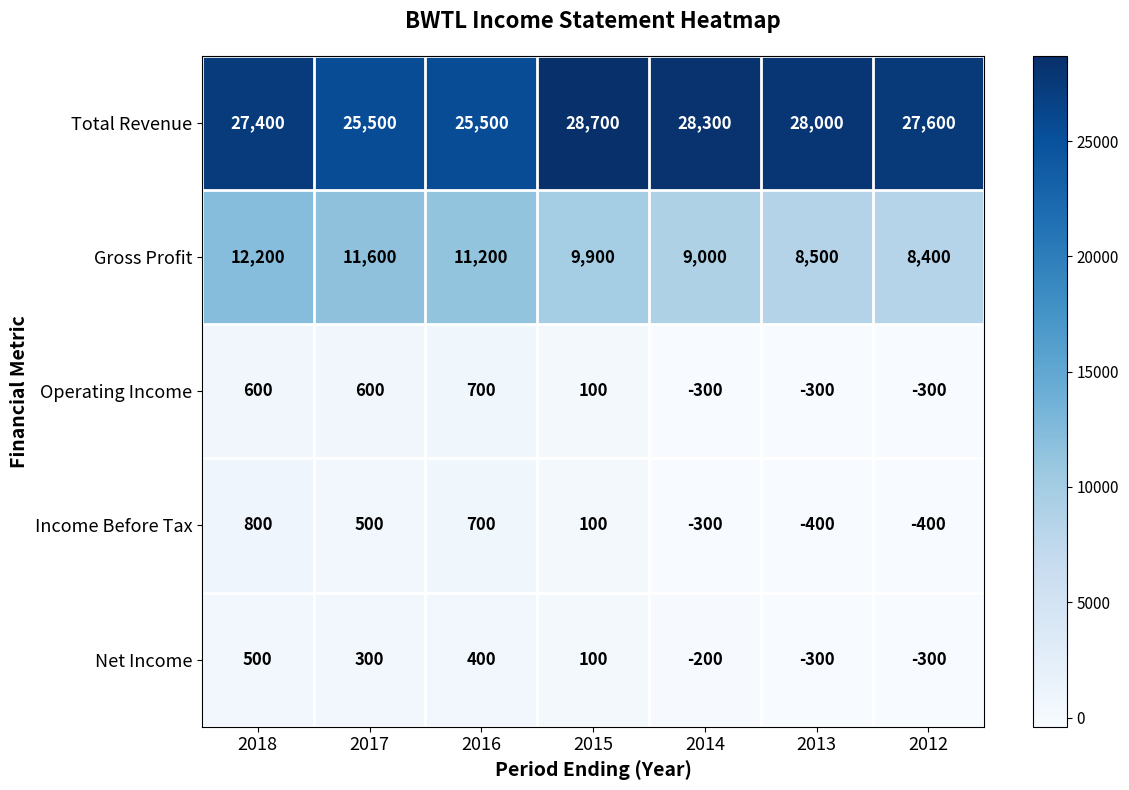

The Operating Income series shows -436 at 2012. True or false?

False